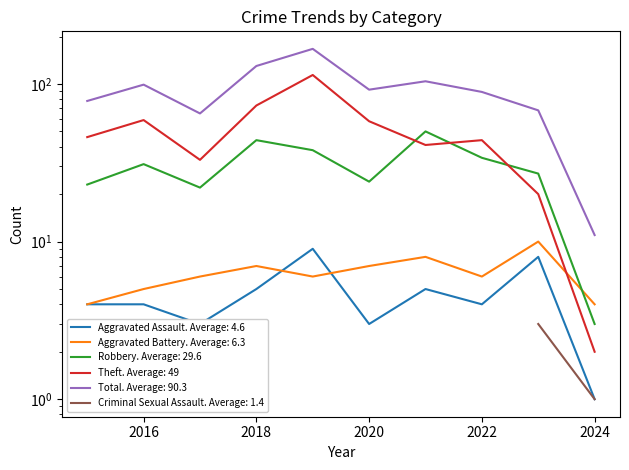

What is the total value across all series at 2021?

208